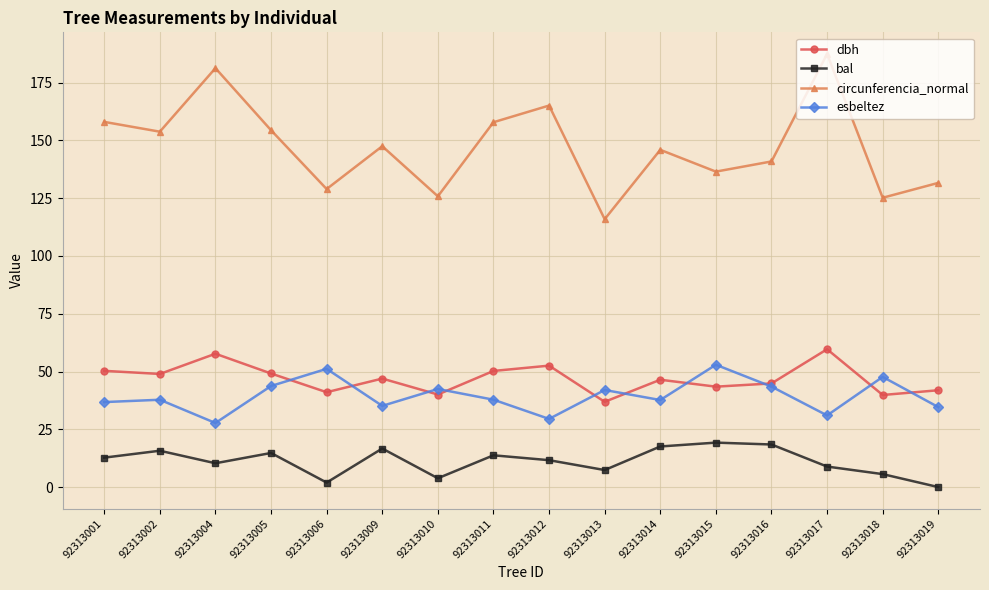

At how many categories does at least one series exceed 78?

16